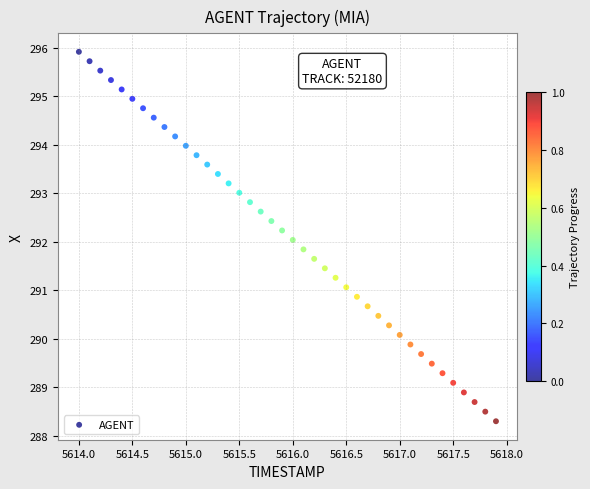

What is the range of X values (max minus min)?

3.9